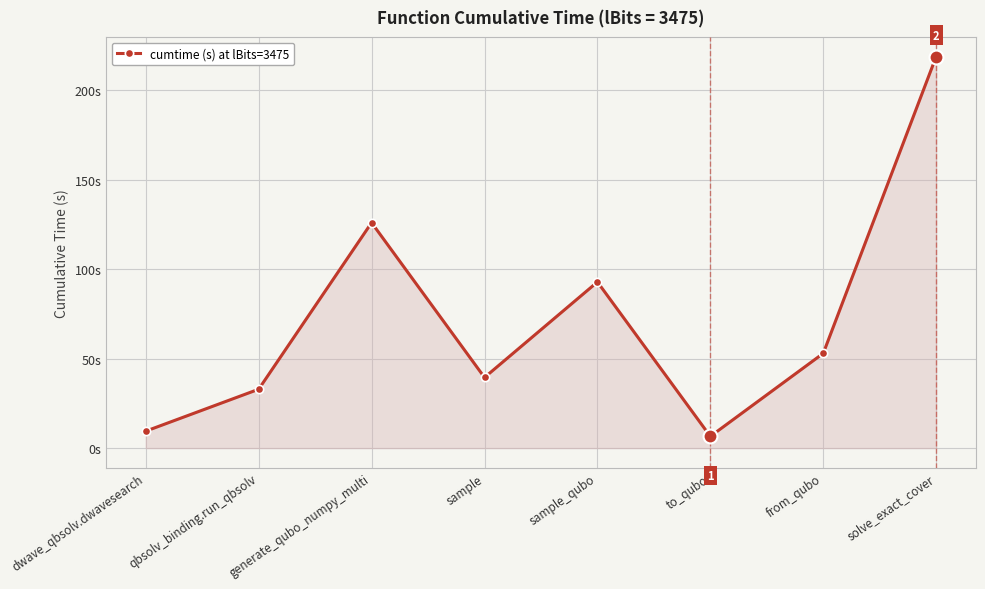

Which category has the highest value across all series?

solve_exact_cover